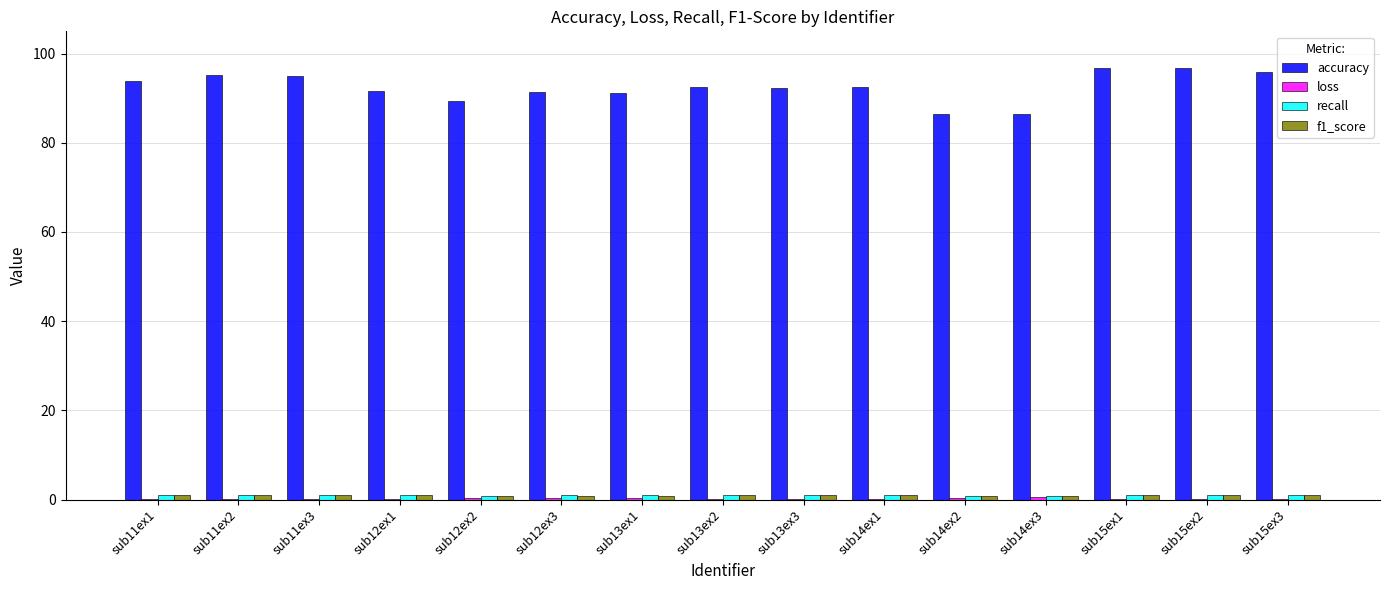

Between sub11ex1 and sub15ex2, which series saw the biggest shift?

accuracy